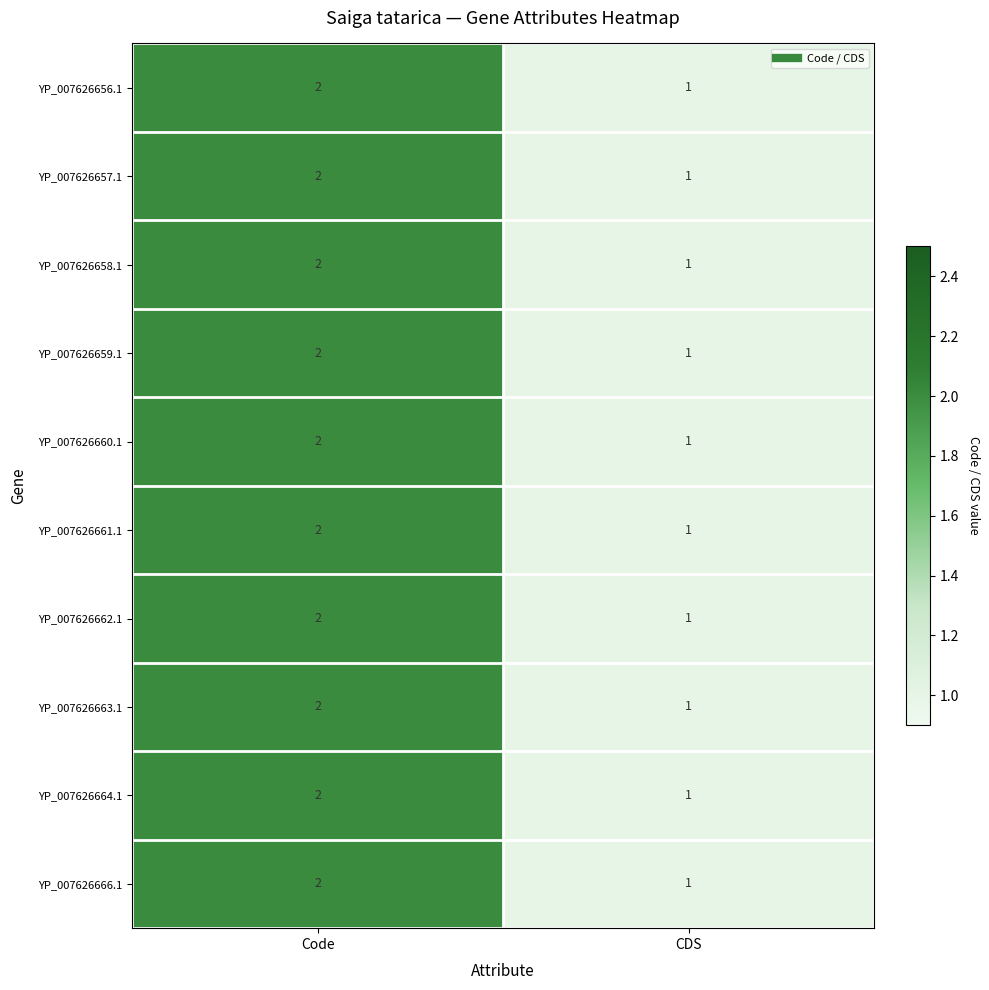

What is the sum of all YP_007626666.1 values?

3